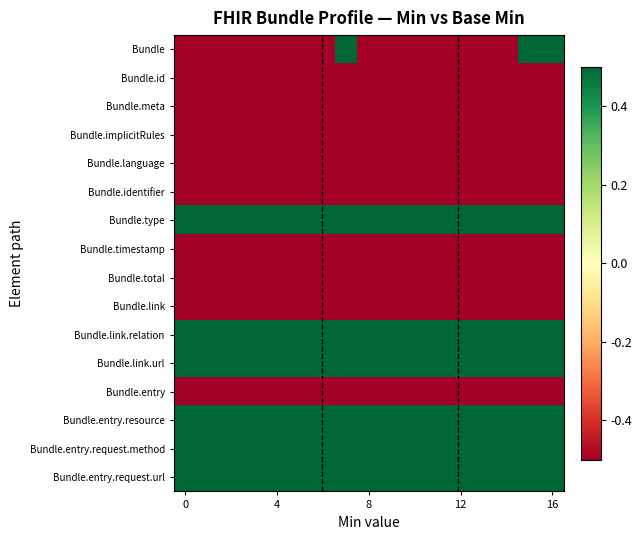

Count the number of categories in the chart.

17